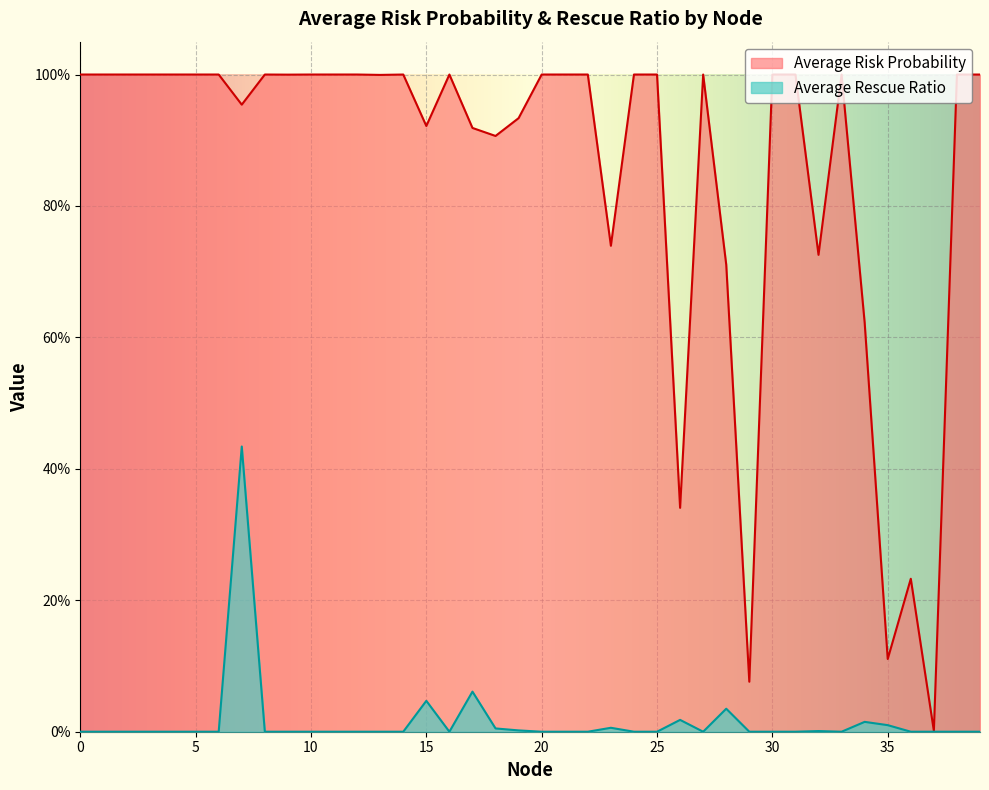

Which category has the highest value in the Average Rescue Ratio series?

7